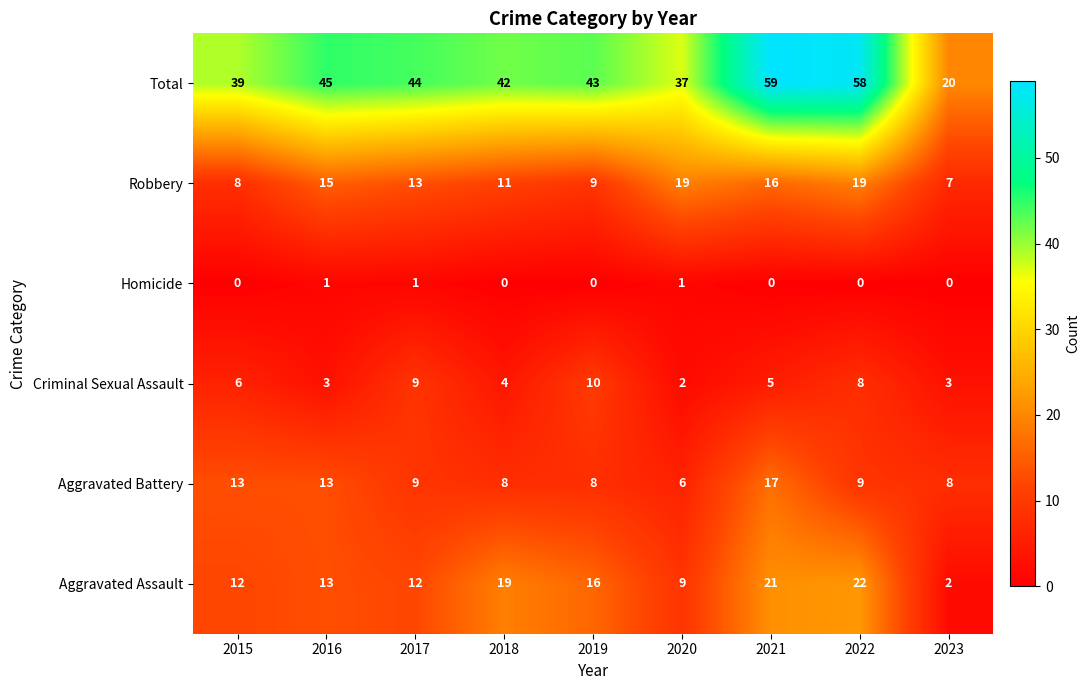

What is the lowest value of the Robbery series?

7